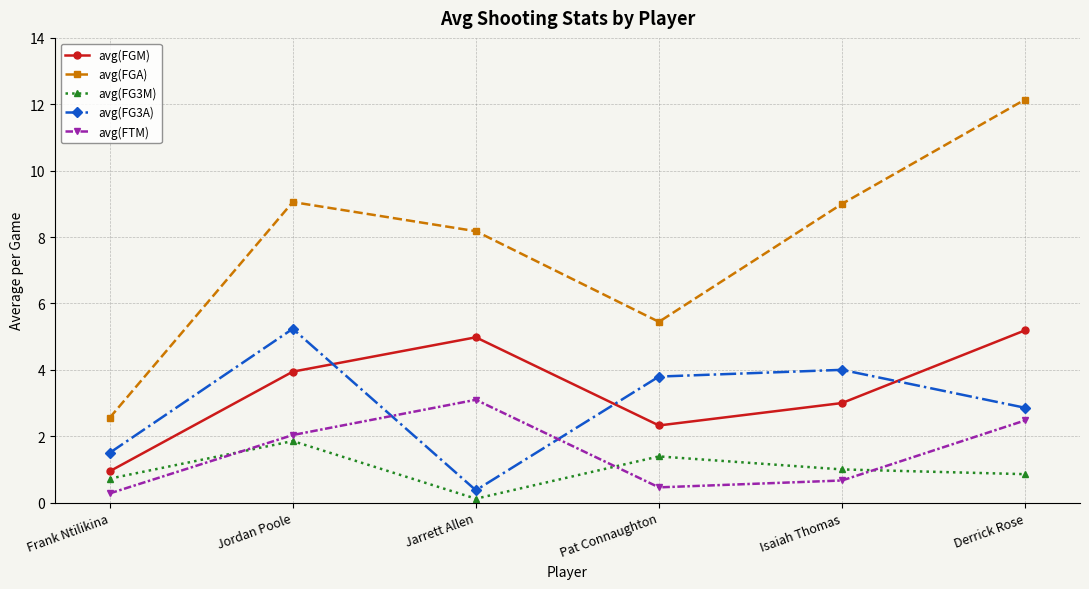

Where do avg(FTM) and avg(FG3M) first cross each other?

Frank Ntilikina and Jordan Poole